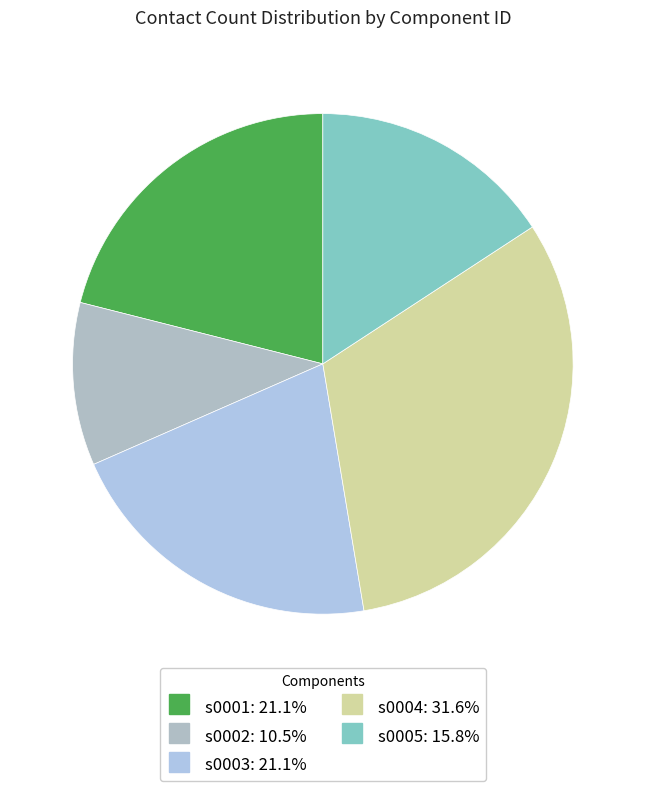

Is there any slice that represents more than half of the pie?

No